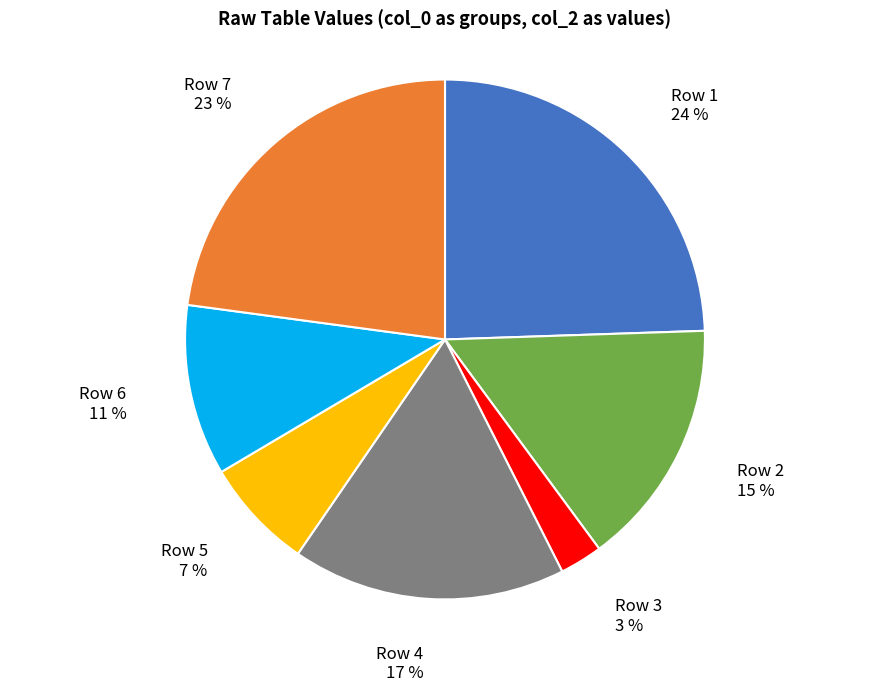

Count the number of slices in the pie.

7